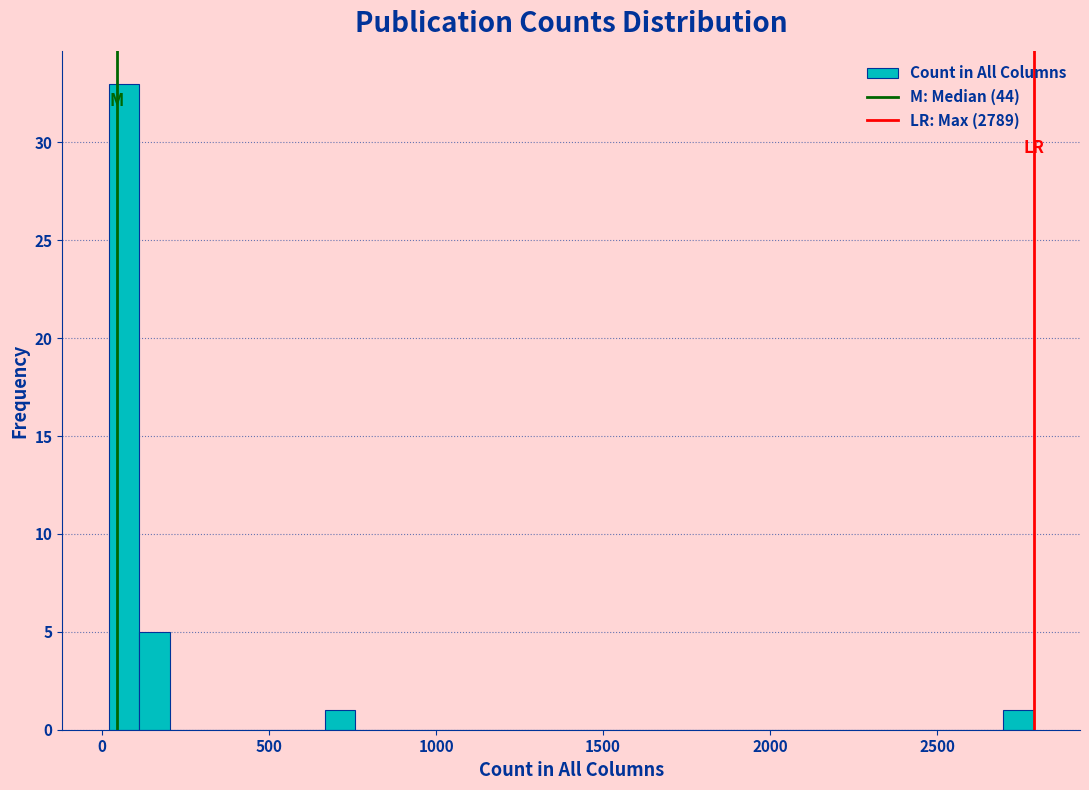

Around what value on the x-axis is the tallest bar? Give the approximate position of its centre, as read against the axis.

50